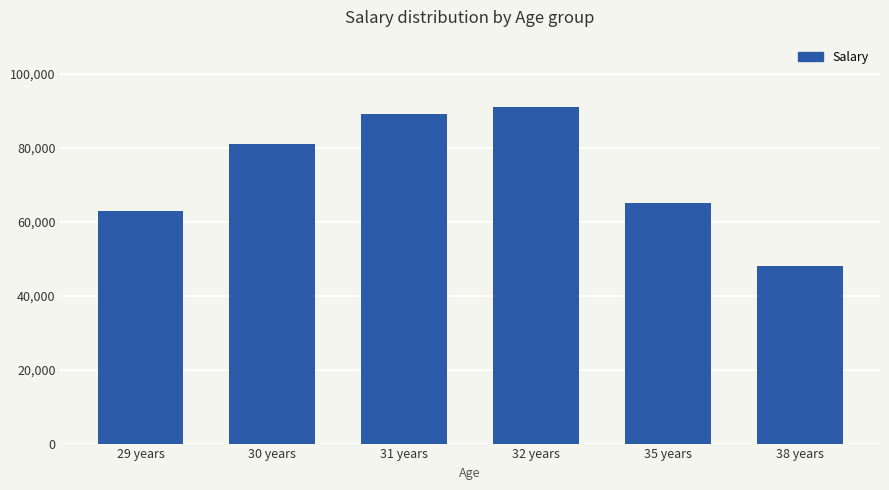

Which label corresponds to the smallest value in the chart?

38 years